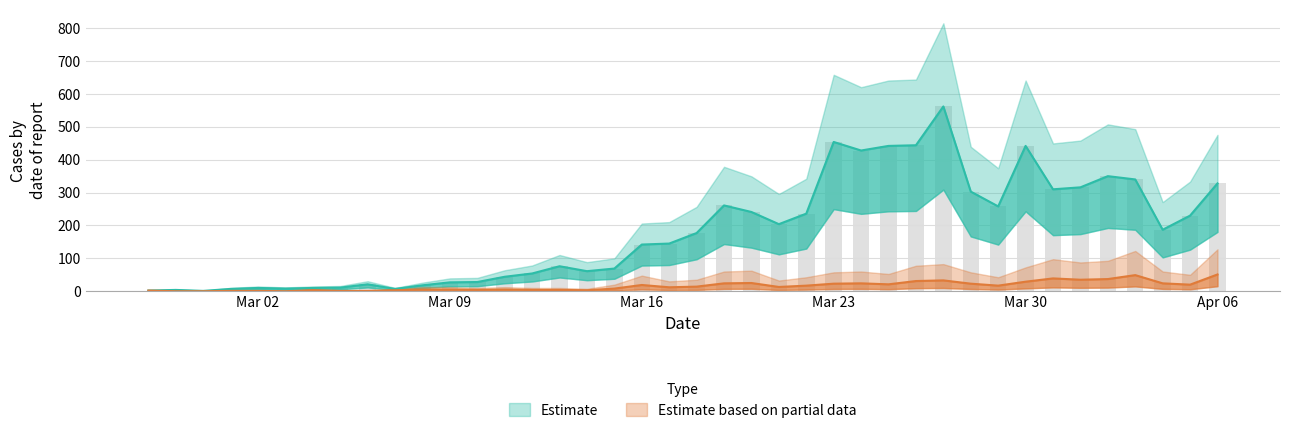

Are the bars grouped side by side (vs. stacked)?

Yes